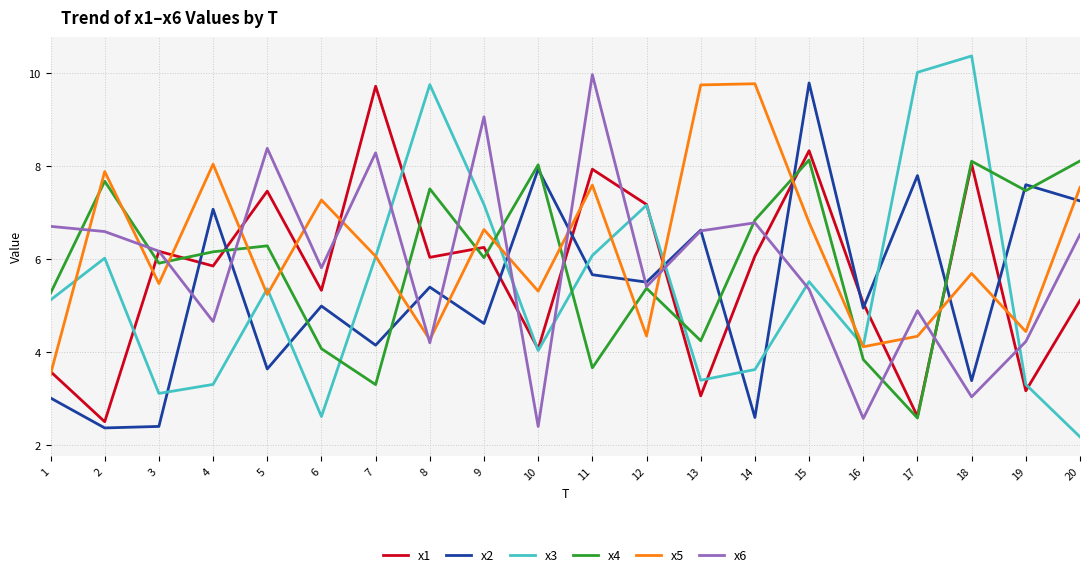

Which category has the highest value across all series?

18